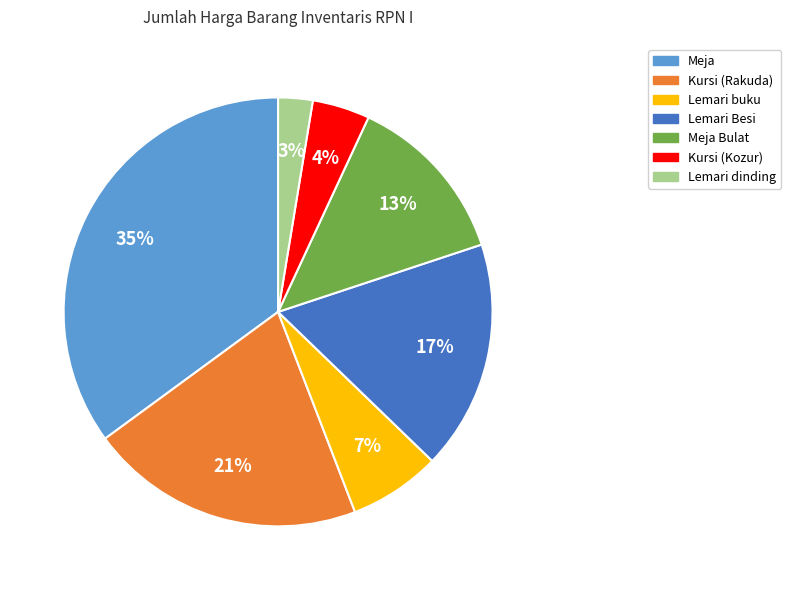

To the nearest percent, what is the difference between the largest and smallest slice percentages?

32%